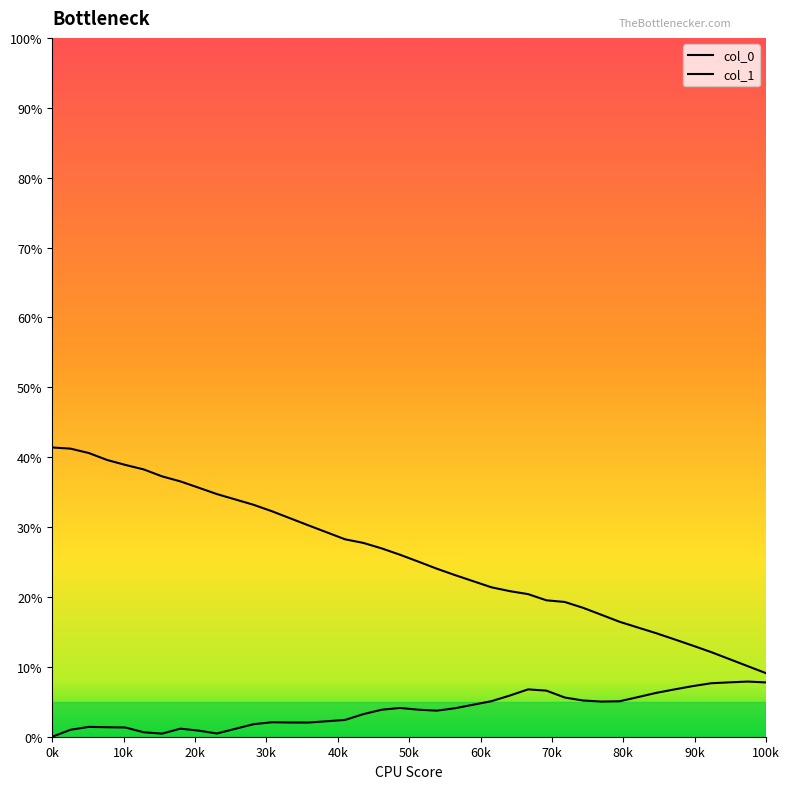

Reading right to left, extract all data points from this chart.

col_0: 0.1	0.1	0.1	0.1	0.1	0.1	0.1	0.2	0.2	0.2	0.2	0.2	0.2	0.2	0.2	0.2	0.2	0.2	0.2	0.3	0.3	0.3	0.3	0.3	0.3	0.3	0.3	0.3	0.3	0.3	0.3	0.4	0.4	0.4	0.4	0.4	0.4	0.4	0.4	0.4
col_1: 0.1	0.1	0.1	0.1	0.1	0.1	0.1	0.1	0.1	0.1	0.1	0.1	0.1	0.1	0.1	0.1	0.0	0.0	0.0	0.0	0.0	0.0	0.0	0.0	0.0	0.0	0.0	0.0	0.0	0.0	0.0	0.0	0.0	0.0	0.0	0.0	0.0	0.0	0.0	0.0